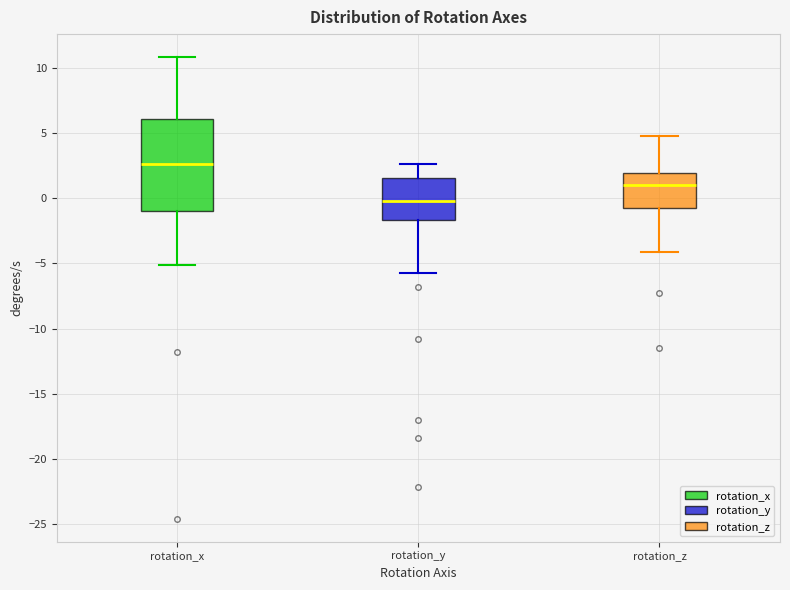

Reading left to right, transcribe this box plot: for each box, give where its median line is, the range the box spans, and where its two whiskers end, as read against the y-axis. The values are not printed on the chart, so give them approximately, as read against the axis.

rotation_x: median 2.5, box -1.0 to 6.0, whiskers -5.0 to 11.0
rotation_y: median 0.0, box -1.5 to 1.5, whiskers -6.0 to 2.5
rotation_z: median 1.0, box -0.5 to 2.0, whiskers -4.0 to 4.5